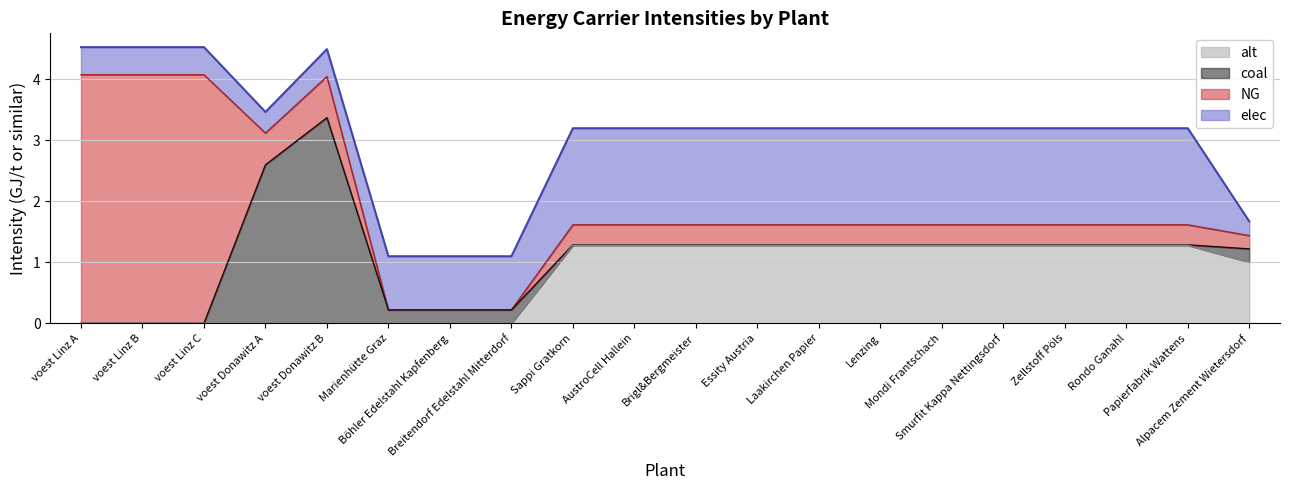

How many interior local valleys does the elec series have?

1